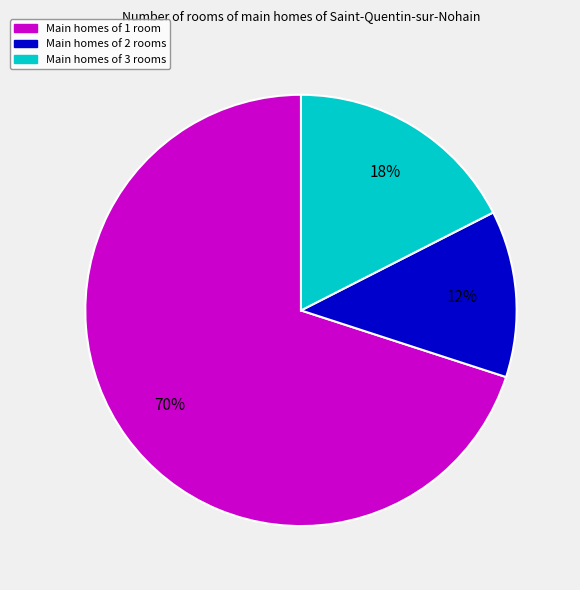

How many slices are in this pie chart?

3